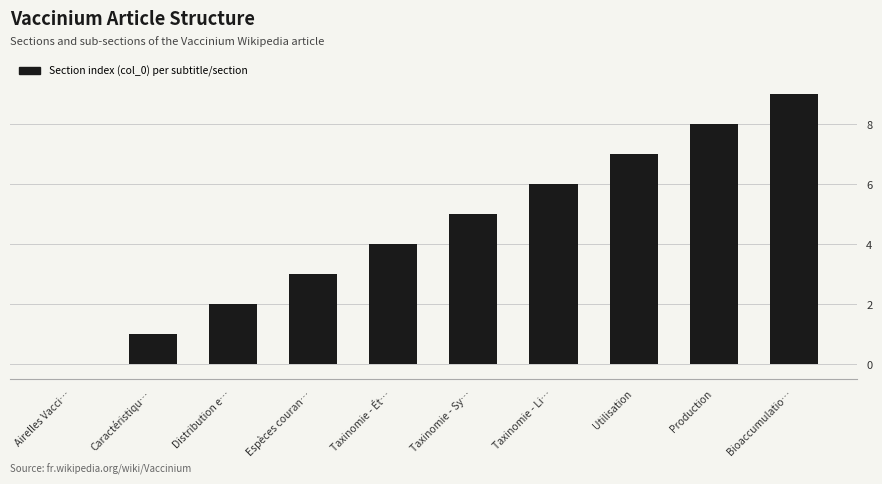

Read the value at Utilisation.

7